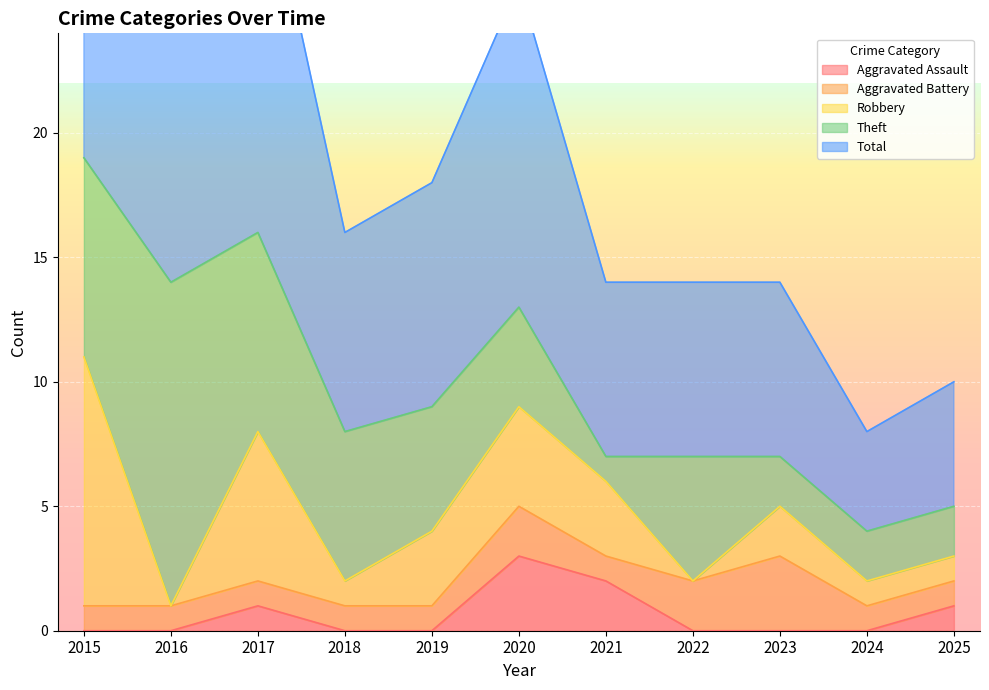

Reading left to right, list all the values displayed in this chart.

Aggravated Assault: 0	0	1	0	0	3	2	0	0	0	1
Aggravated Battery: 1	1	1	1	1	2	1	2	3	1	1
Robbery: 10	0	6	1	3	4	3	0	2	1	1
Theft: 8	13	8	6	5	4	1	5	2	2	2
Total: 20	14	16	8	9	13	7	7	7	4	5